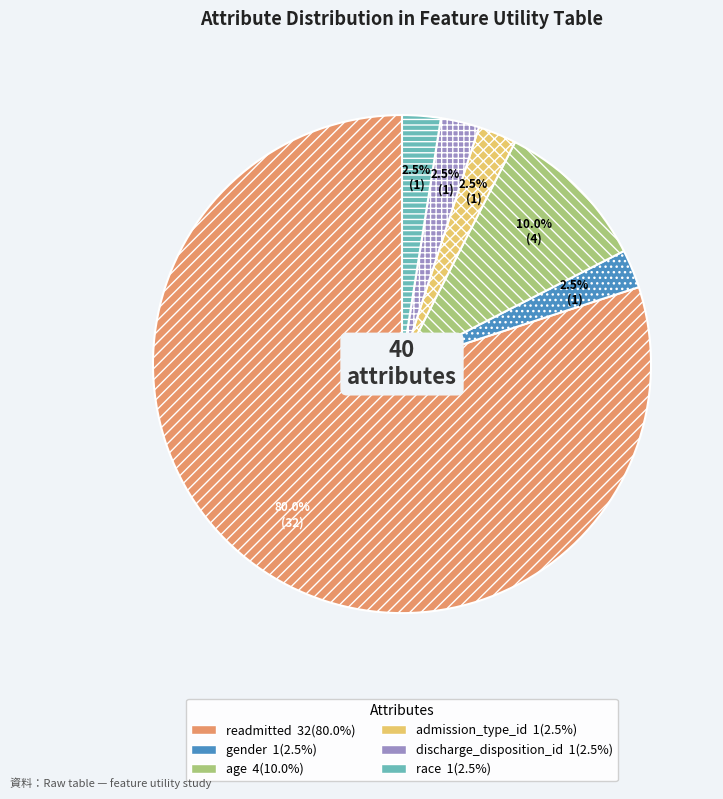

Do age and race together represent more than half of the pie?

No